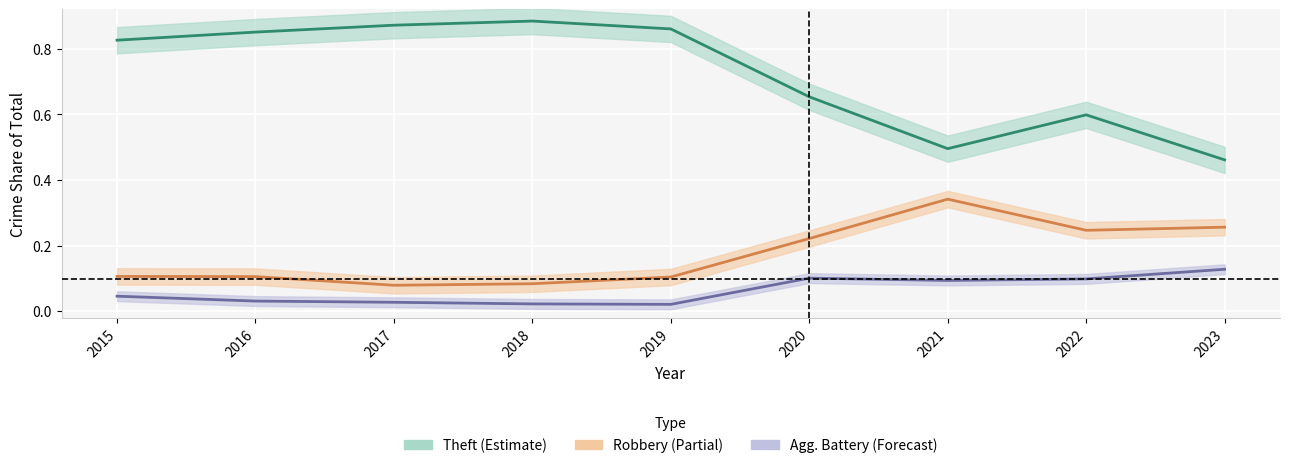

True or false: Theft fraction has more than 1 interior local peaks.

True